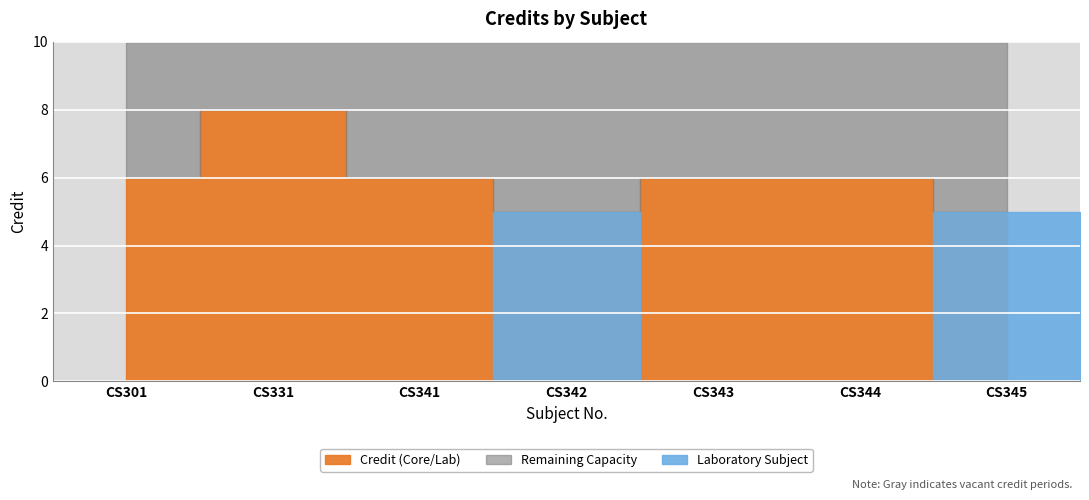

What is the average value?

6